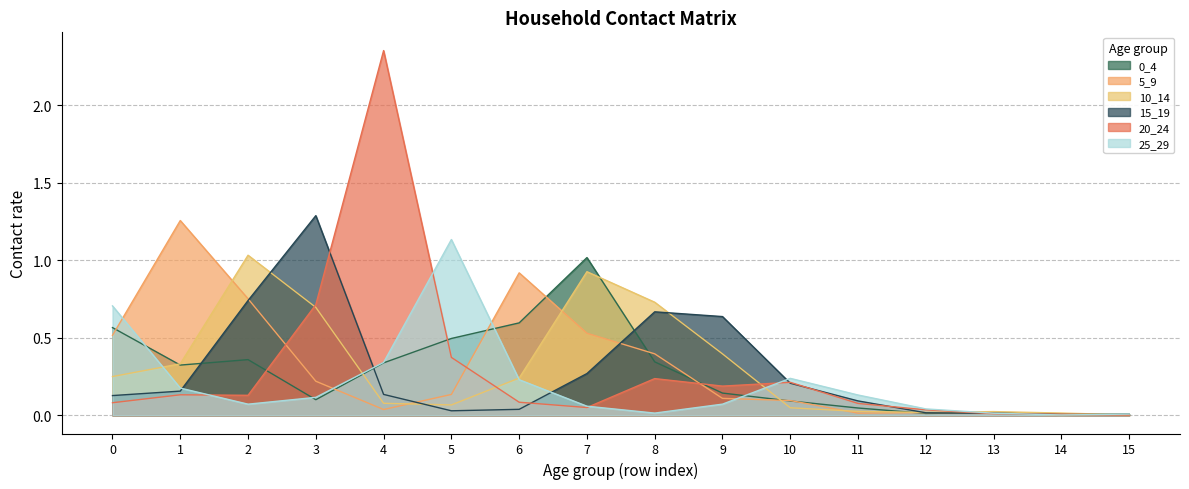

The 0_4 series shows 0.0 at 14. True or false?

True